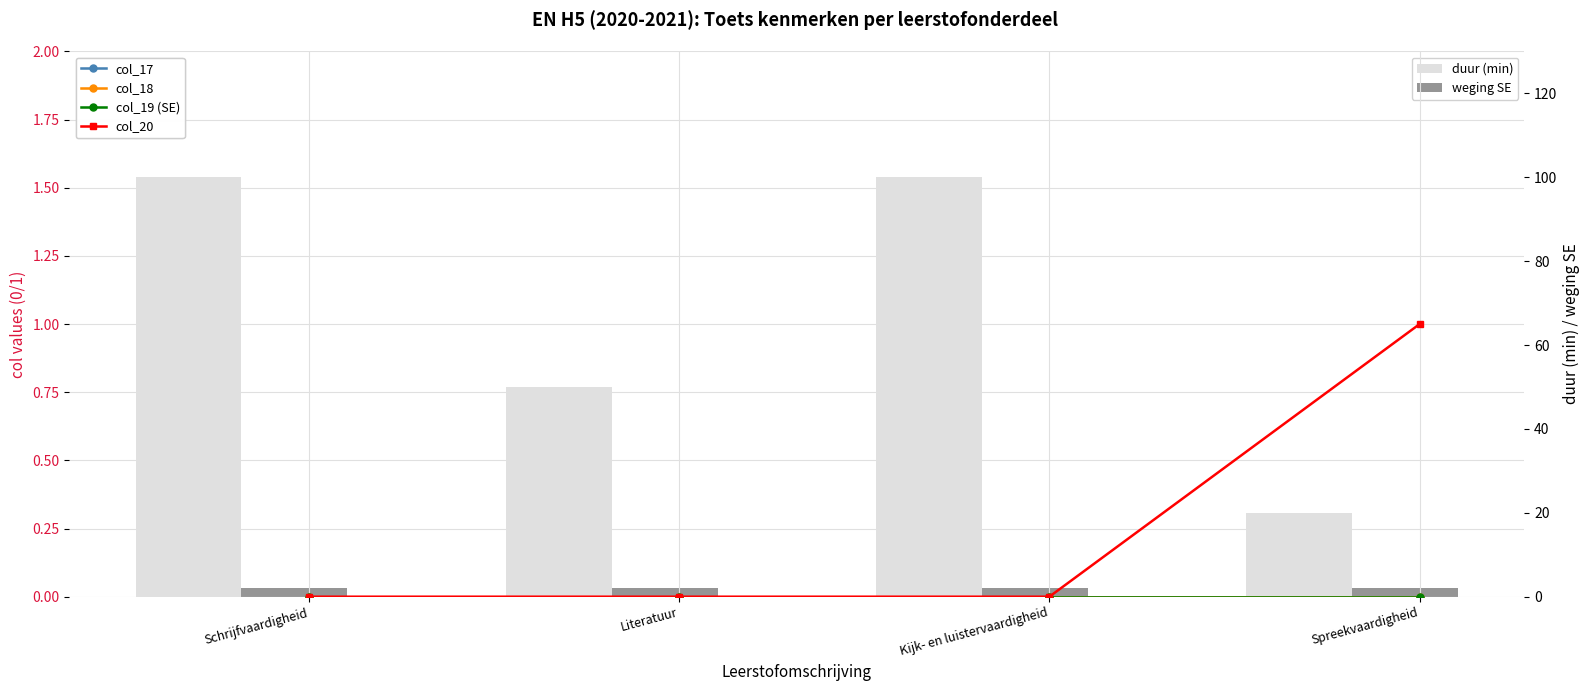

Which category has the highest value across all series?

Schrijfvaardigheid